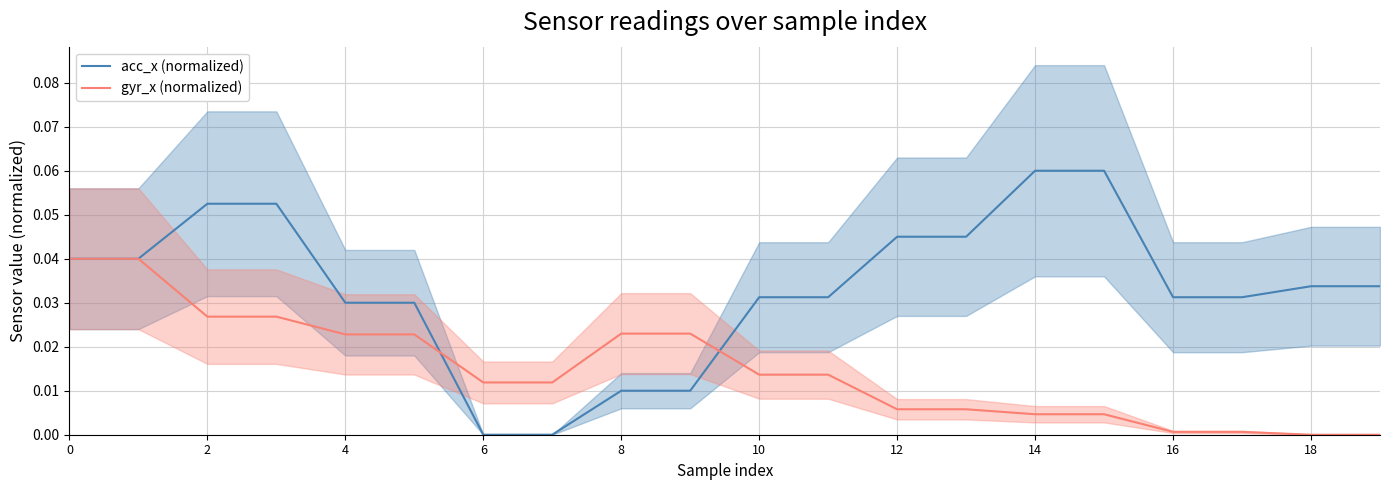

Rank the series by their maximum value, from lowest to highest.

gyr_x (normalized), acc_x (normalized)